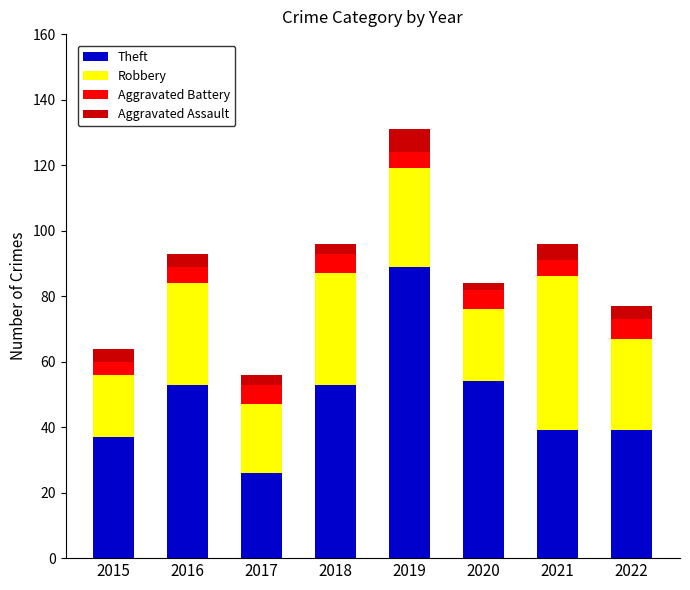

What is the maximum value for Theft?

89